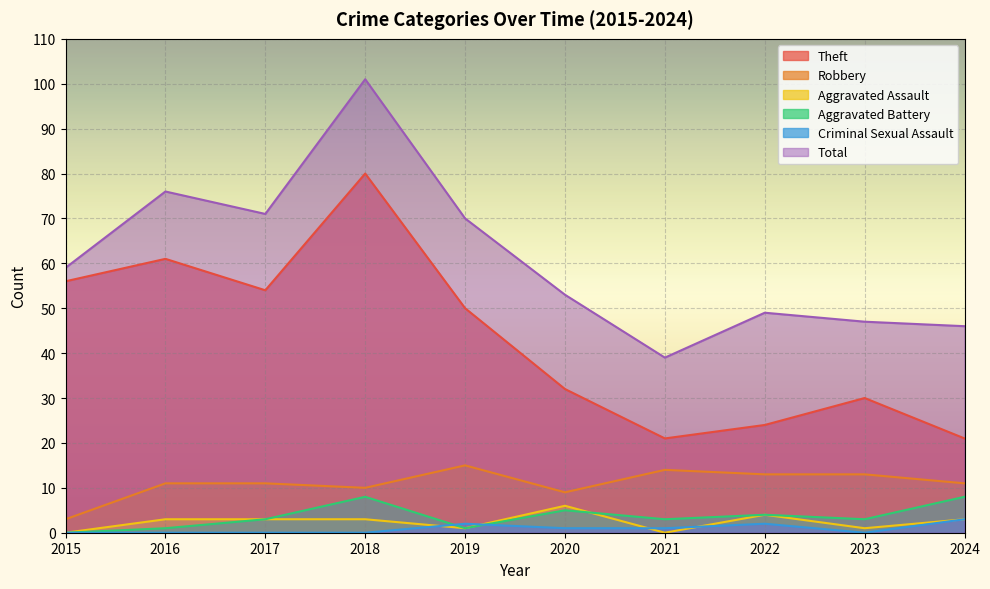

Which series has the widest spread of values?

Total